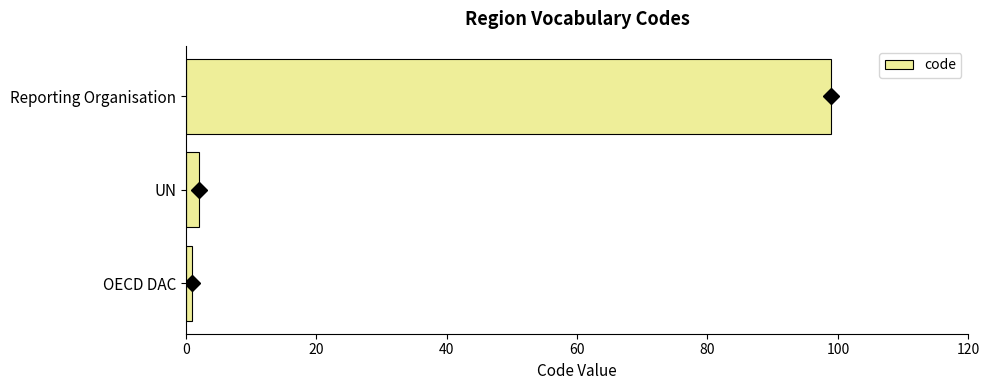

How many bars are there in total?

3